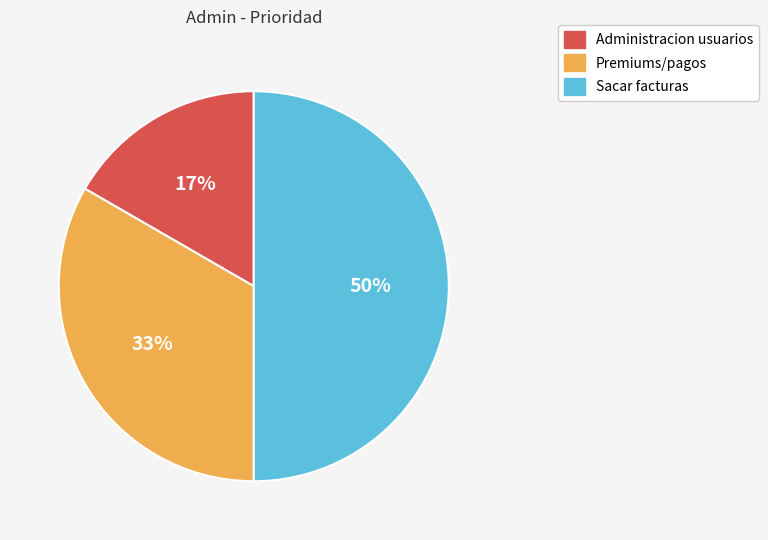

Is it true that Premiums/pagos is 40% of the pie?

False